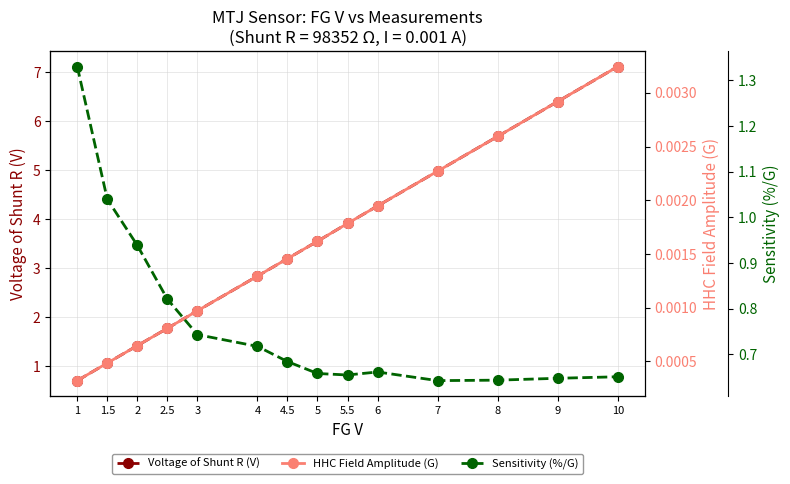

Is the value of HHC Field Amplitude (G) at 7 greater than the value of Sensitivity (%/G) at 1.5?

No